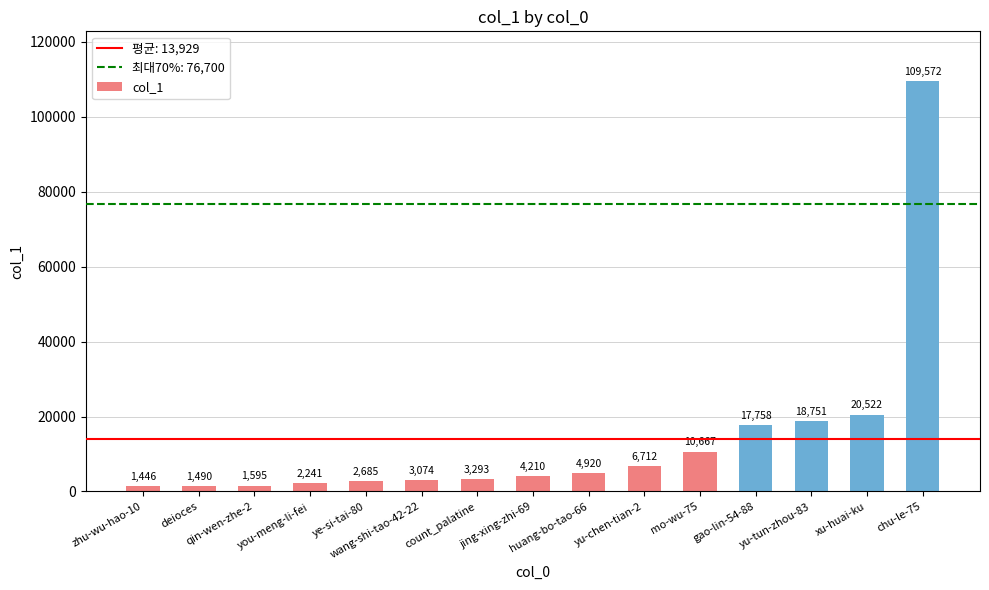

The chart shows a value of 1446 at zhu-wu-hao-10. True or false?

True